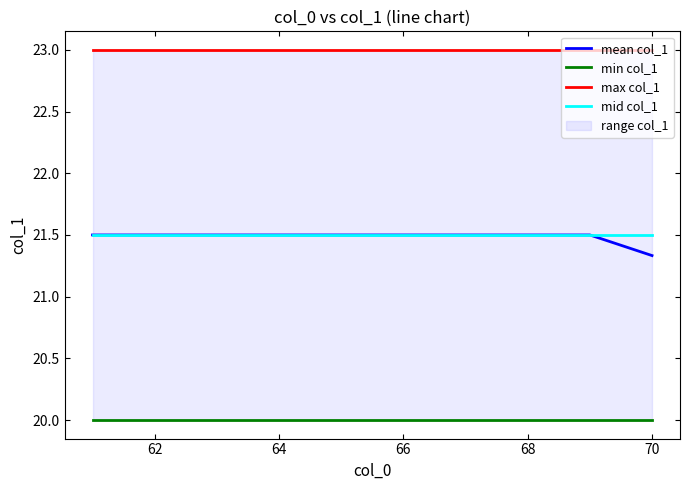

What is the minimum value for mid col_1?

21.5